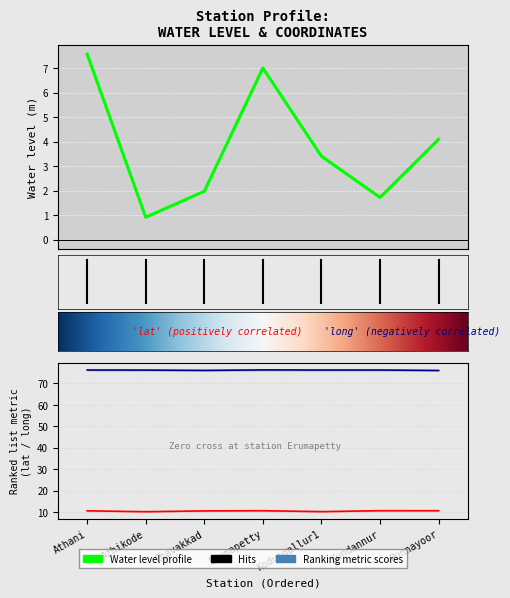

What is the sum of all long values?

533.1